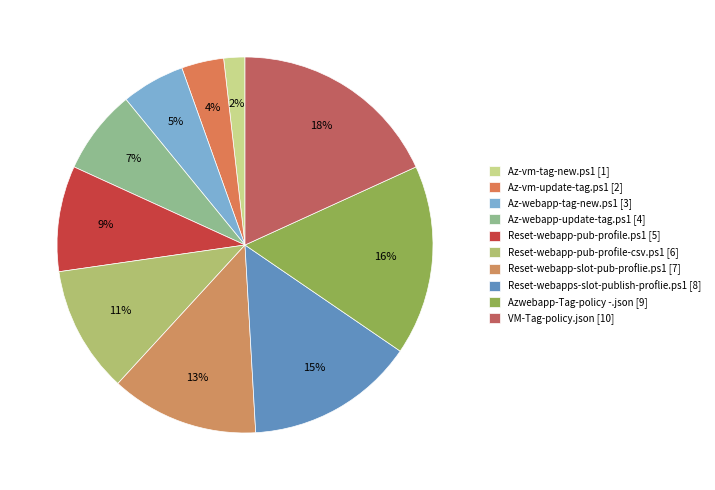

Count the number of slices in the pie.

10